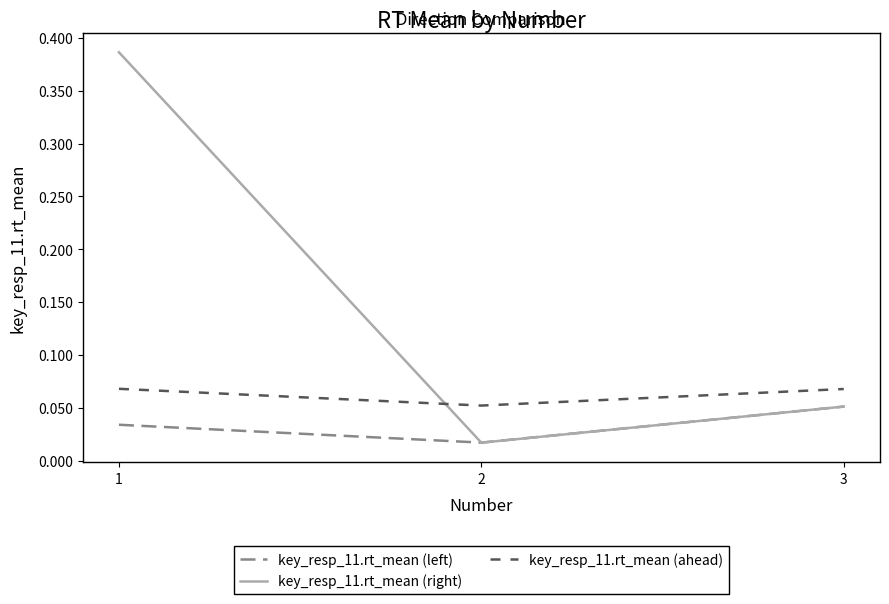

At which label does key_resp_11.rt_mean (right) reach its minimum?

2